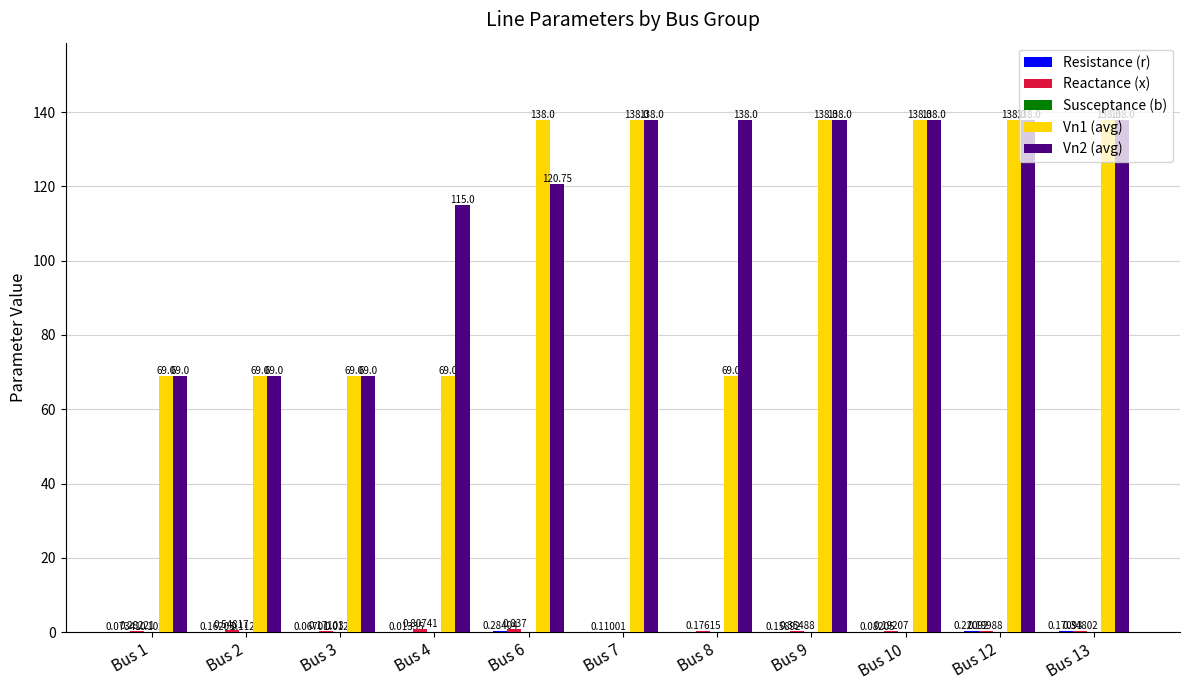

How many categories are shown in the chart?

11